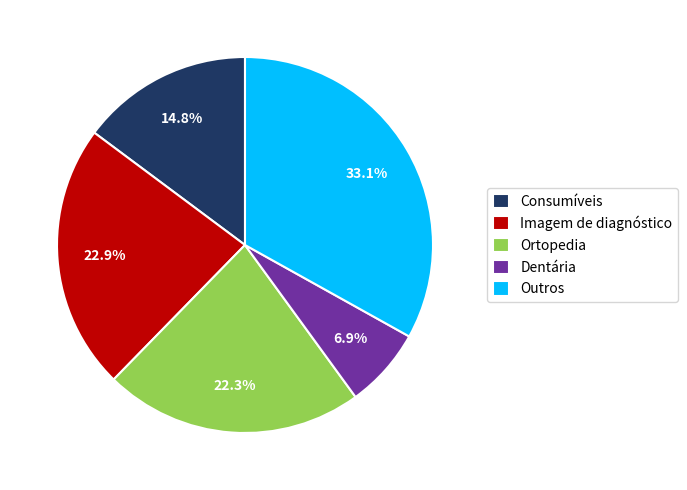

Rank the categories by value from highest to lowest.

Outros, Imagem de diagnóstico, Ortopedia, Consumíveis, Dentária